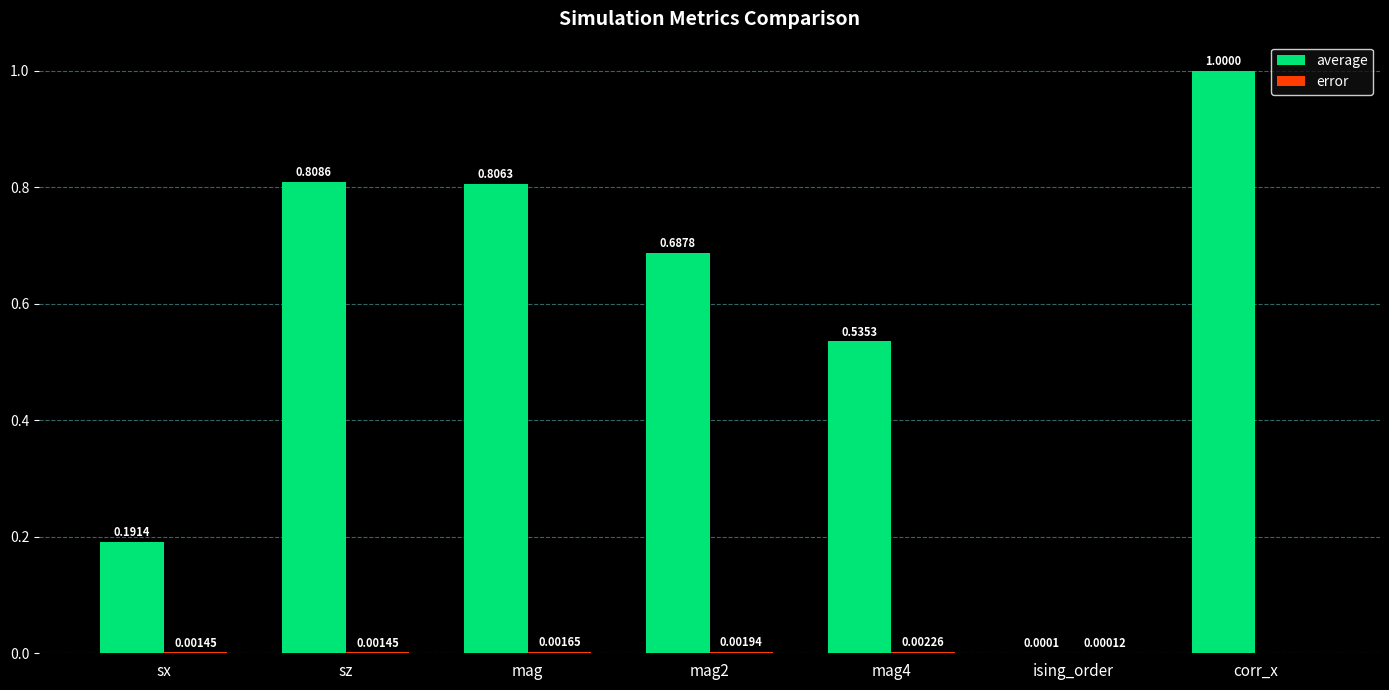

At which category is the sum across all series the highest?

corr_x